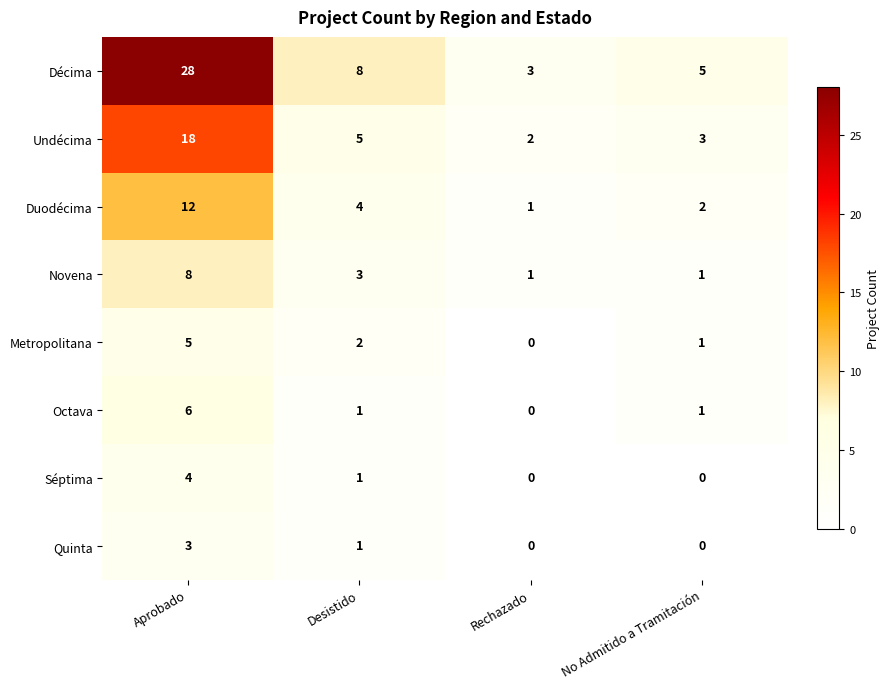

At which category is the sum across all series the highest?

Aprobado